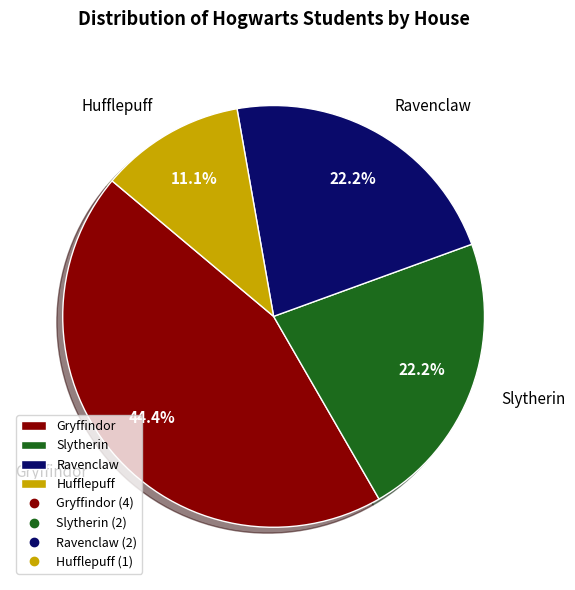

Approximately how many times larger is the value at Slytherin compared to Gryffindor?

0.5